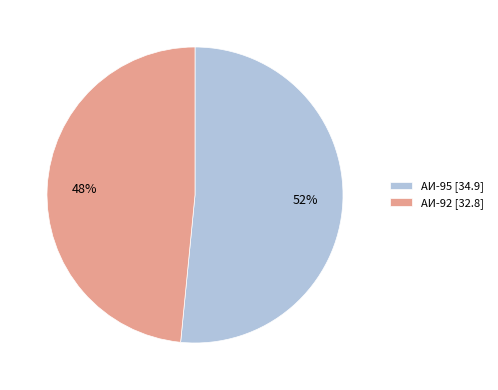

To the nearest percent, what is the average slice percentage?

50%